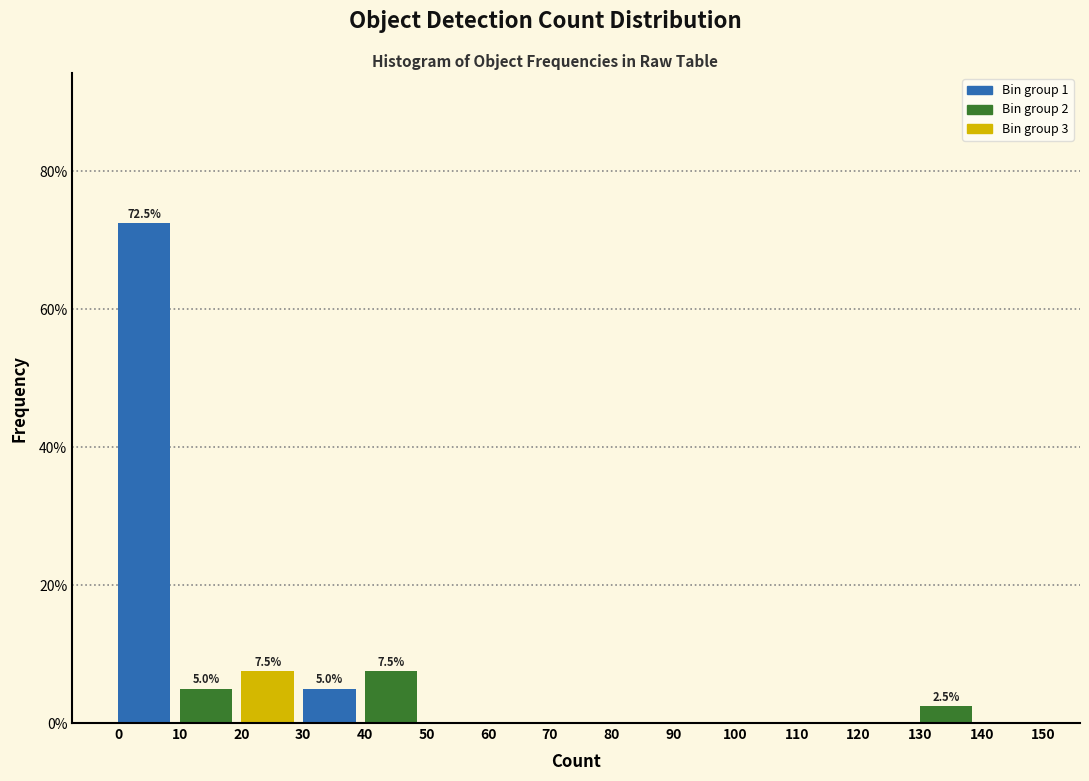

Which range on the x-axis has the tallest bar?

0 to 10